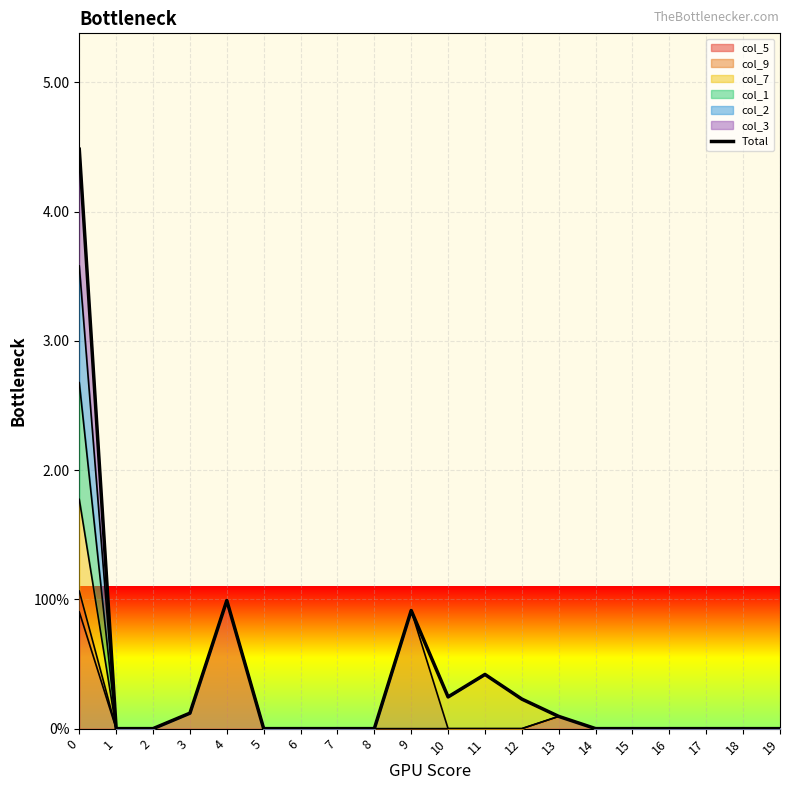

What is the value of the 5th point from the left?

1.0